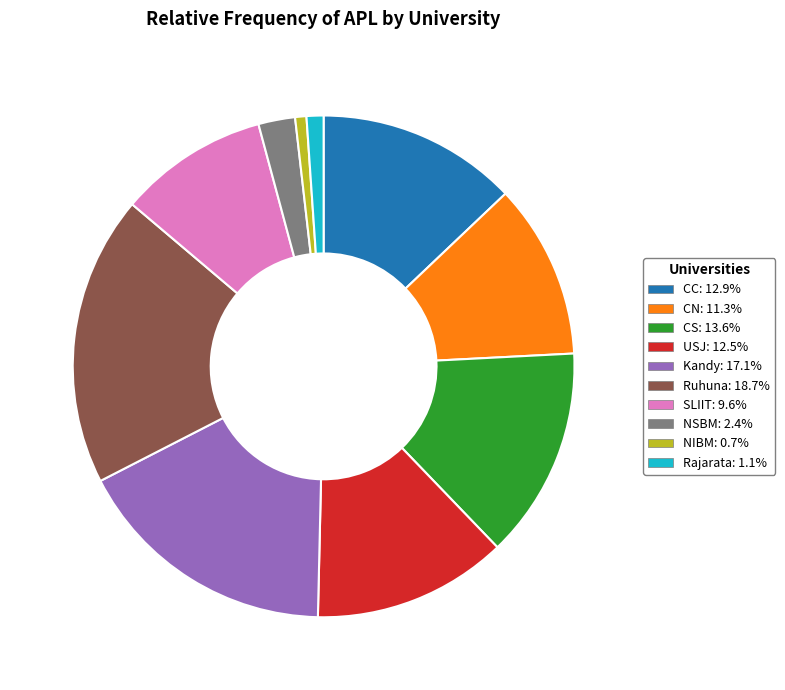

Count the number of slices in the pie.

10